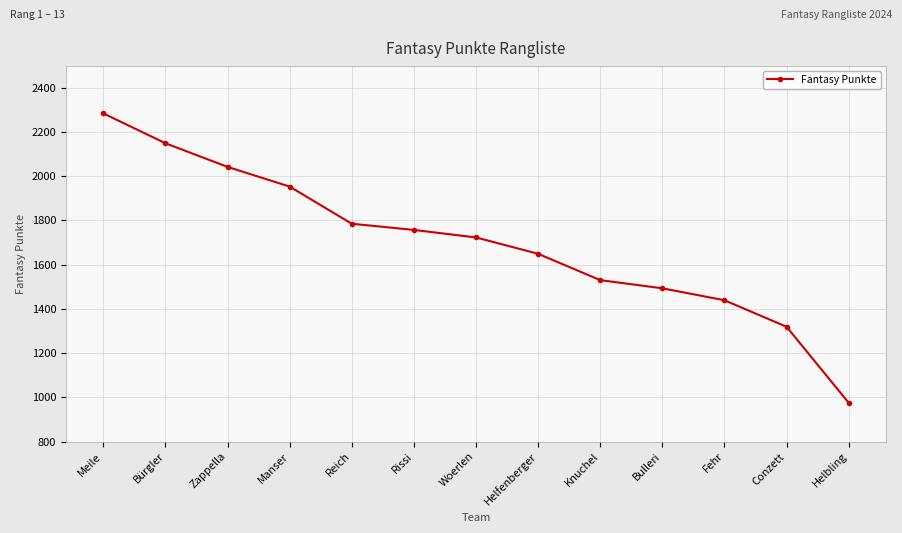

Rank the categories by value from lowest to highest.

Helbling, Conzett, Fehr, Bulleri, Knuchel, Helfenberger, Woerlen, Rissi, Reich, Manser, Zappella, Bürgler, Meile